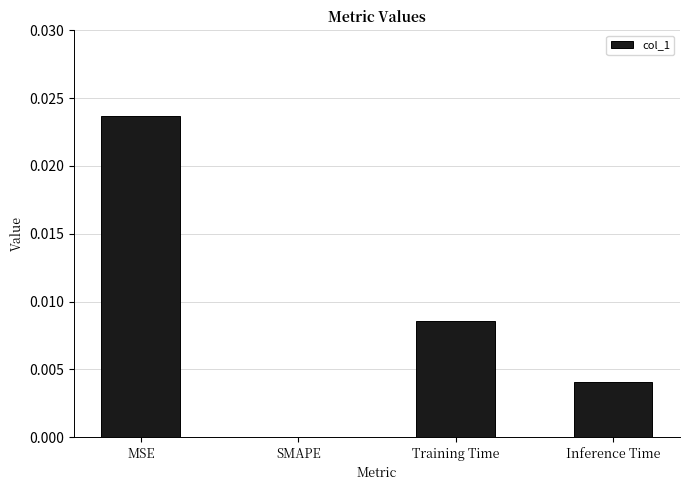

Are the bars grouped side by side (vs. stacked)?

No